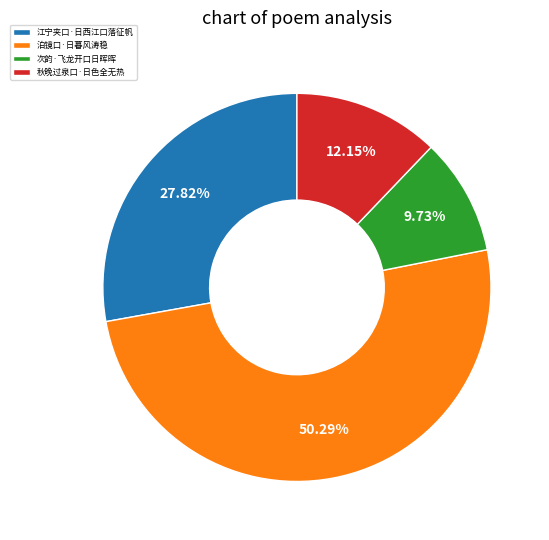

What is the largest slice in the pie chart?

泊镜口·日暮风涛稳